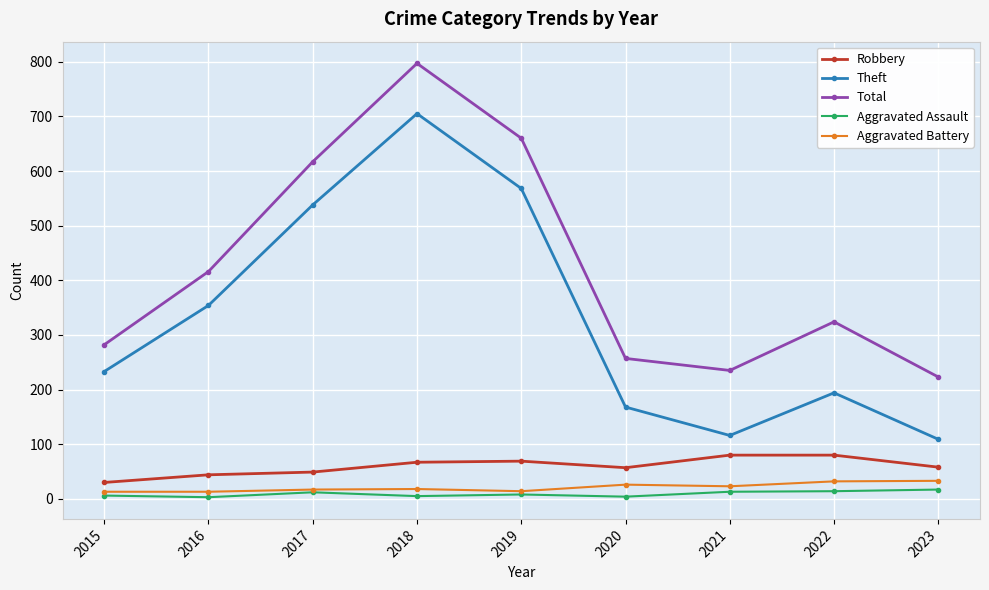

Rank the series at 2016 from lowest to highest value.

Aggravated Assault, Aggravated Battery, Robbery, Theft, Total